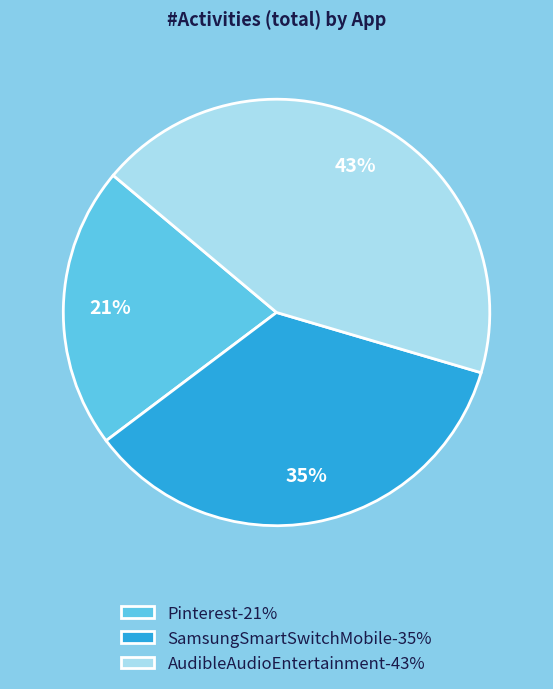

Is the sum of AudibleAudioEntertainment-43% and SamsungSmartSwitchMobile-35% greater than half?

Yes